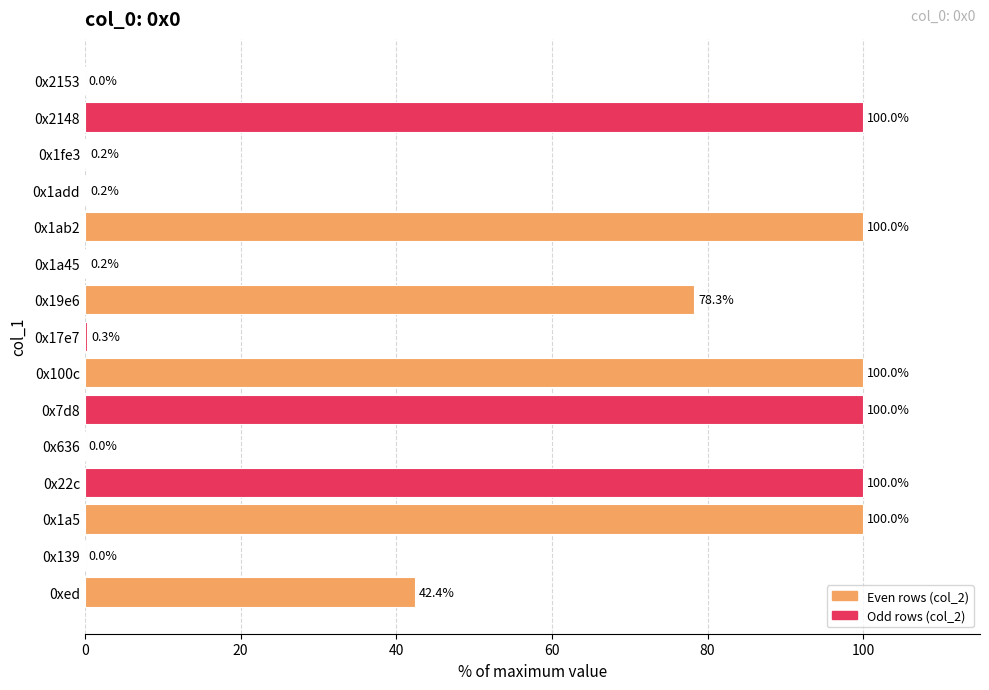

What is the maximum value shown in the chart?

100.0